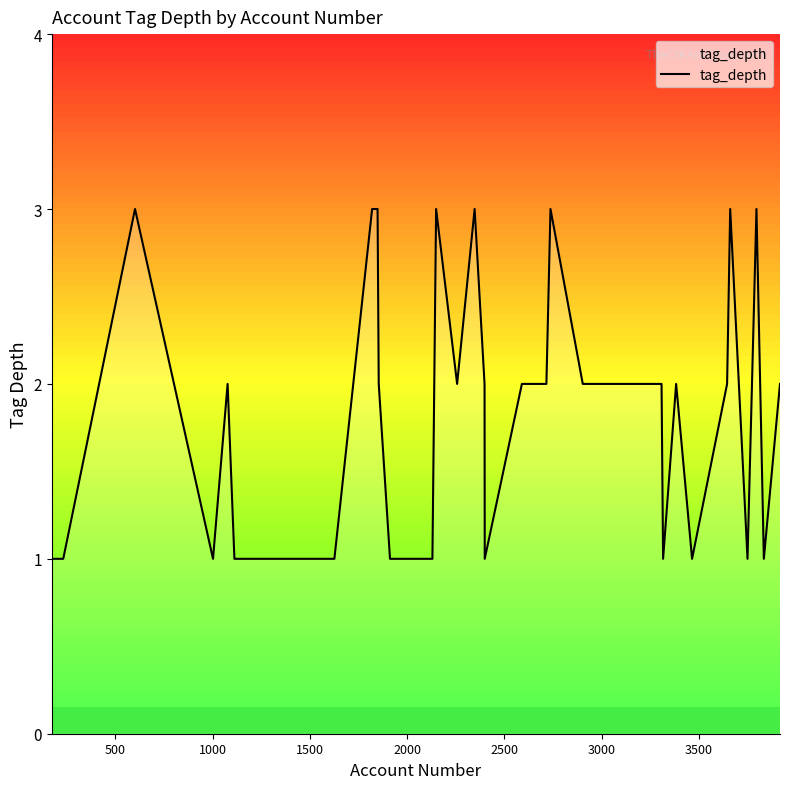

What is the sum of all values?

72